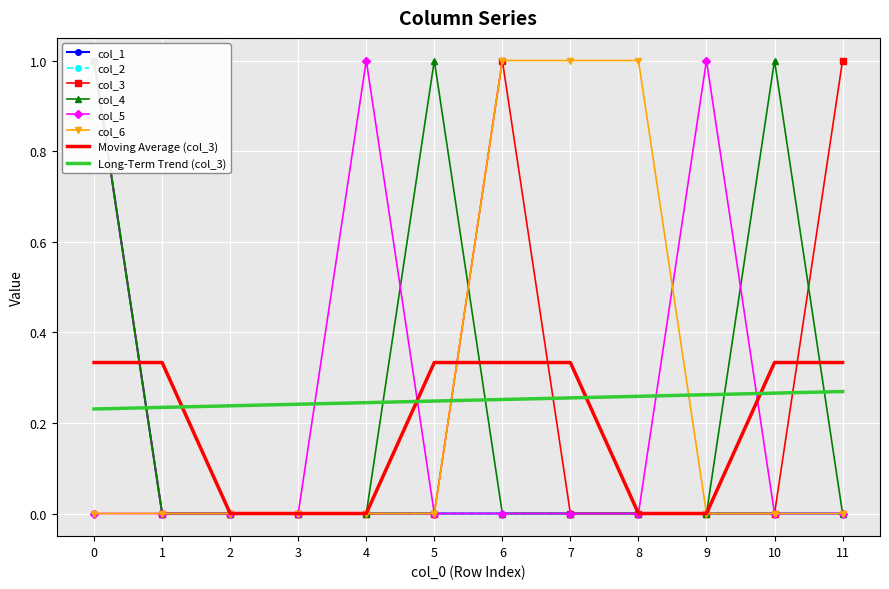

At how many categories does at least one series exceed 0?

9